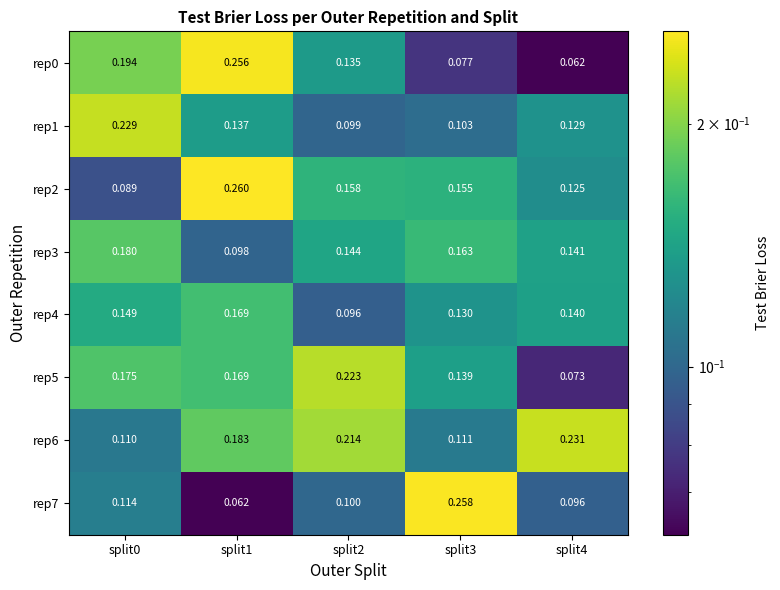

Is the value of rep5 at split3 greater than the value of rep2 at split0?

Yes